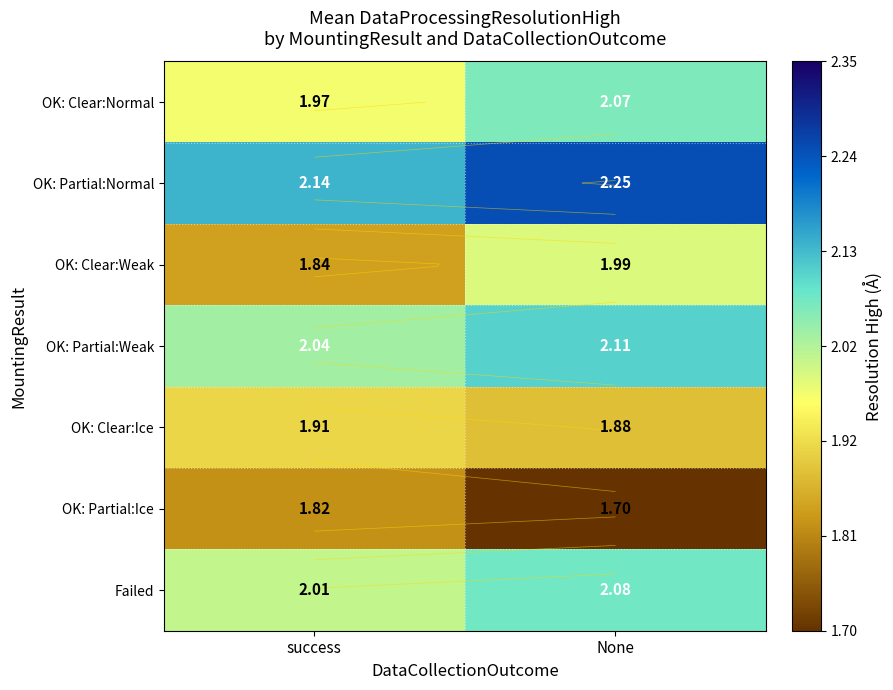

The OK: Clear:Ice series shows 2.9 at None. True or false?

False